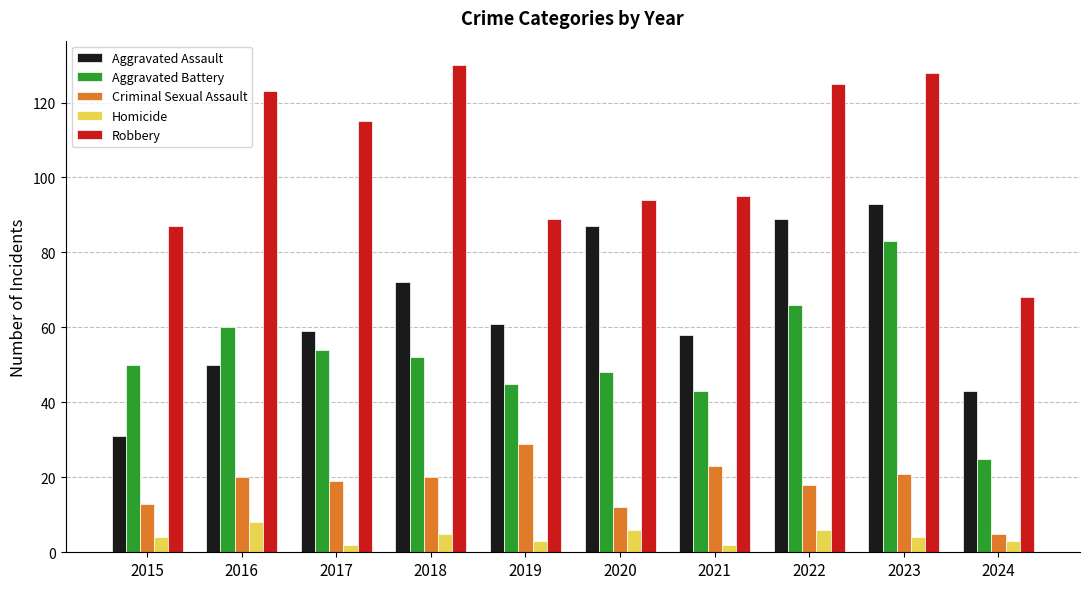

The Criminal Sexual Assault series shows 47 at 2019. True or false?

False